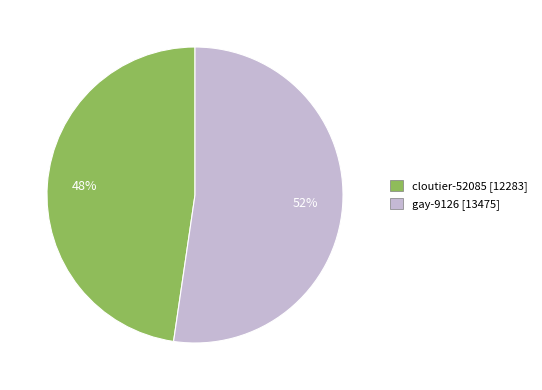

To the nearest percent, what is the average slice percentage?

50%